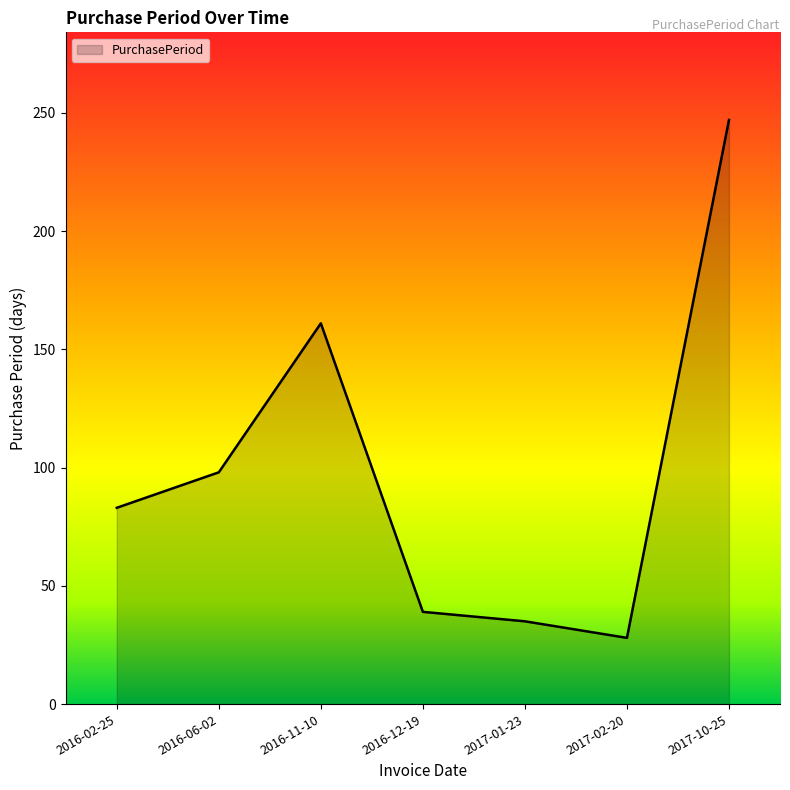

What is the average value?

99